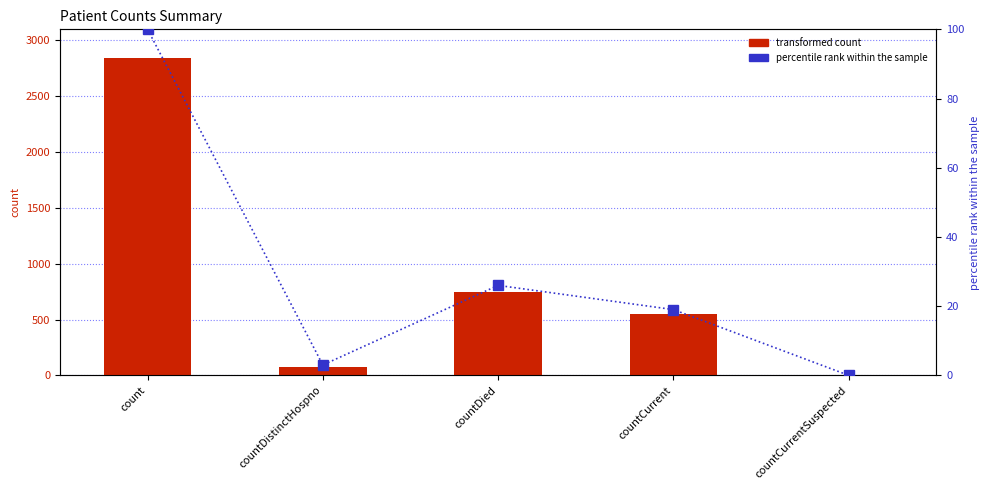

What is the sum of all transformed count values?

4206